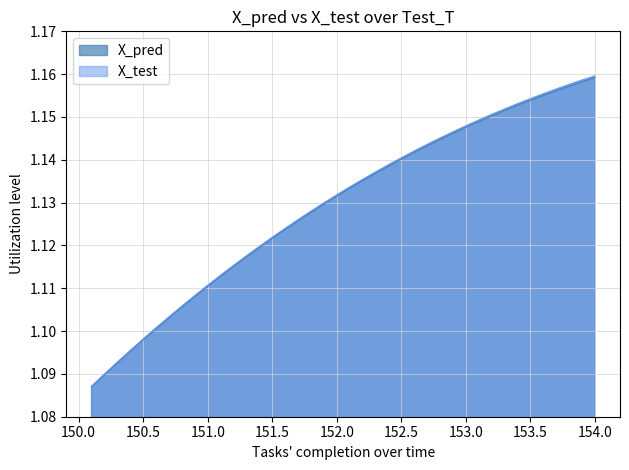

The value of X_test at 152.5 is 1.9. True or false?

False